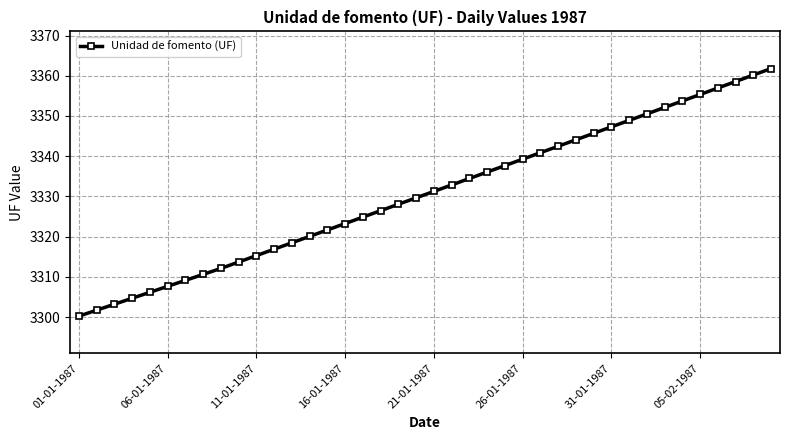

What is the value of the 6th point from the left?

3307.7